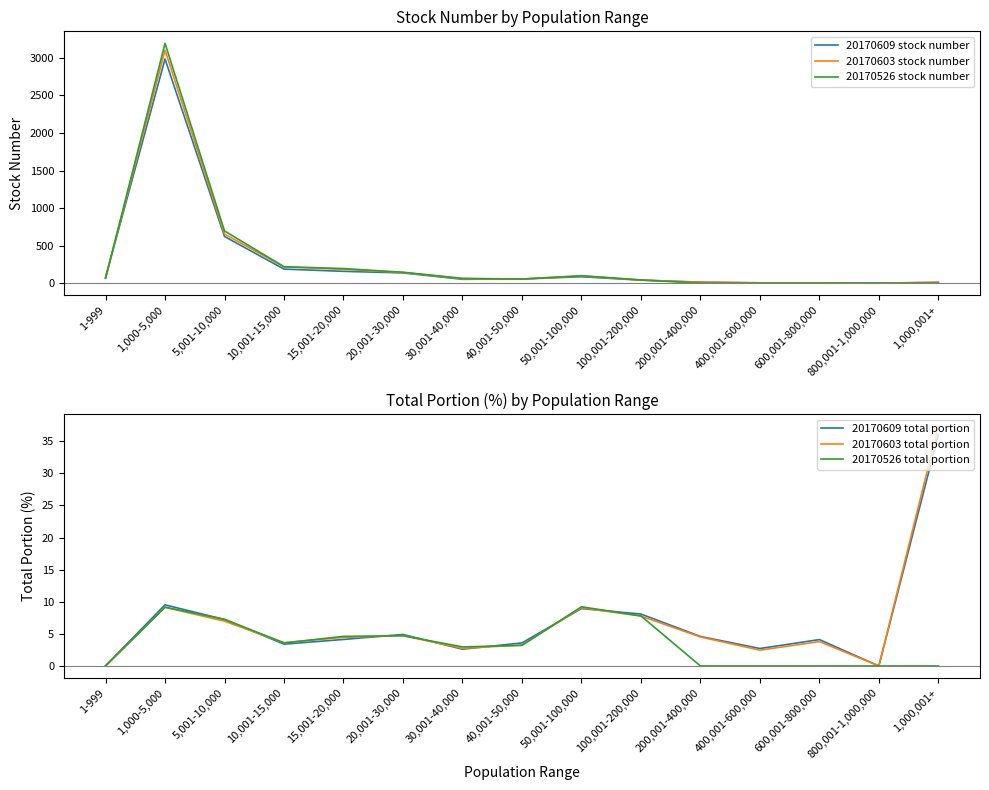

What is the label of the 12th point from the left?

400,001-600,000